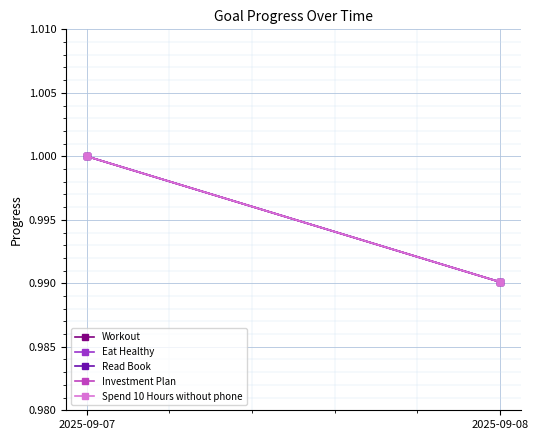

Count the Eat Healthy values in the range 0 to 1.

2